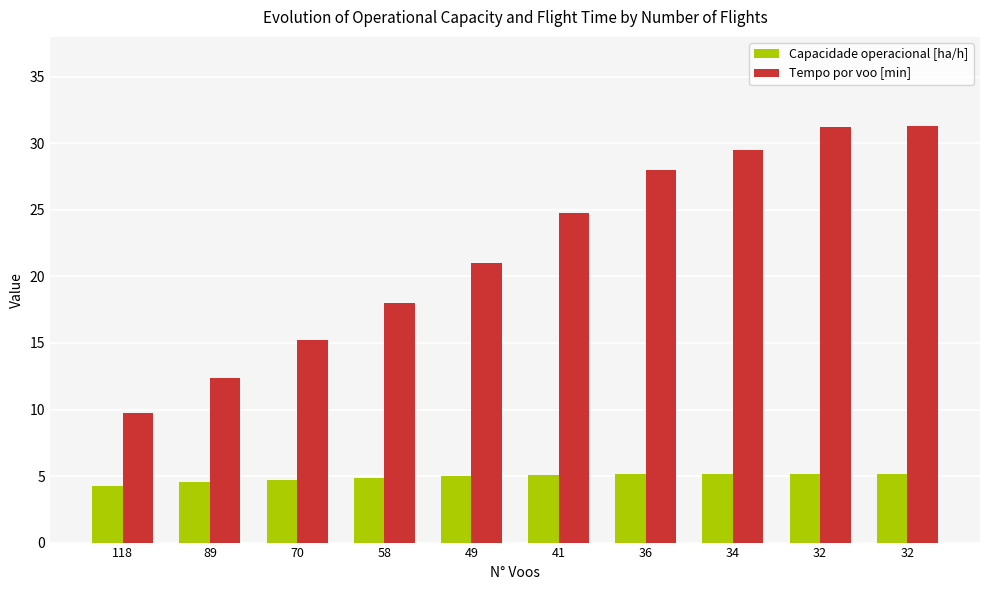

What is the greatest value displayed?

31.3